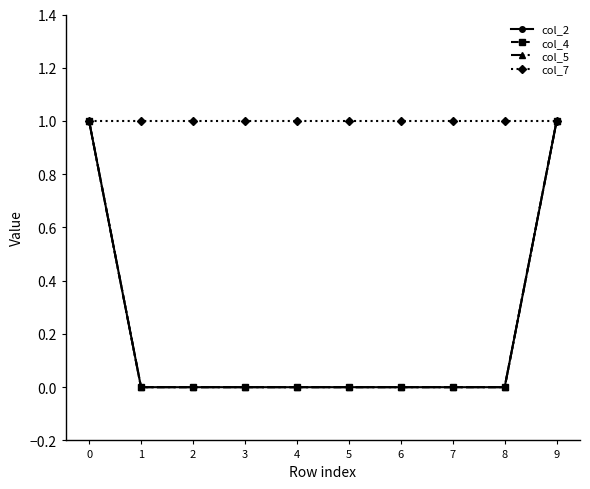

Is this an area chart (filled region under the line)?

No